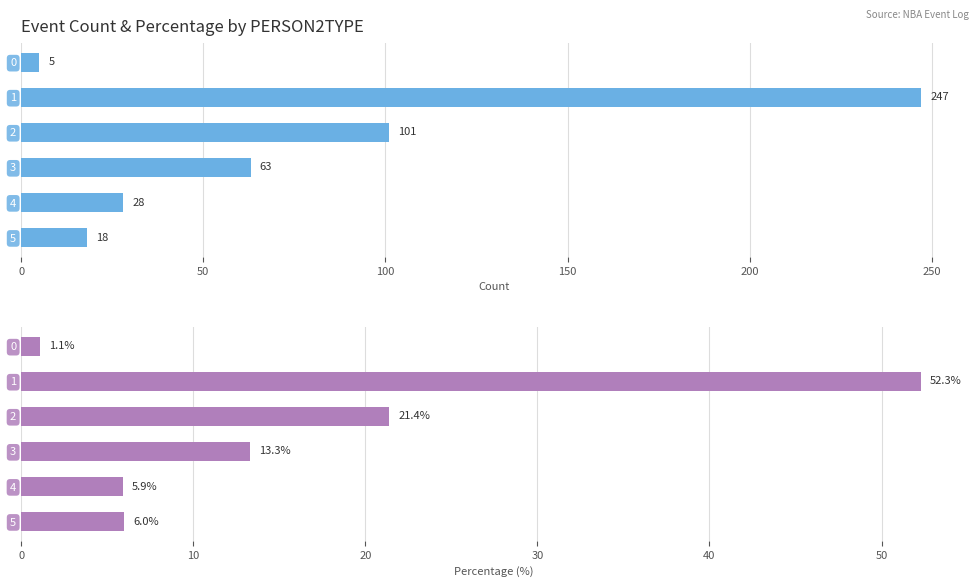

Rank the series by their average value, from highest to lowest.

Count, Percentage